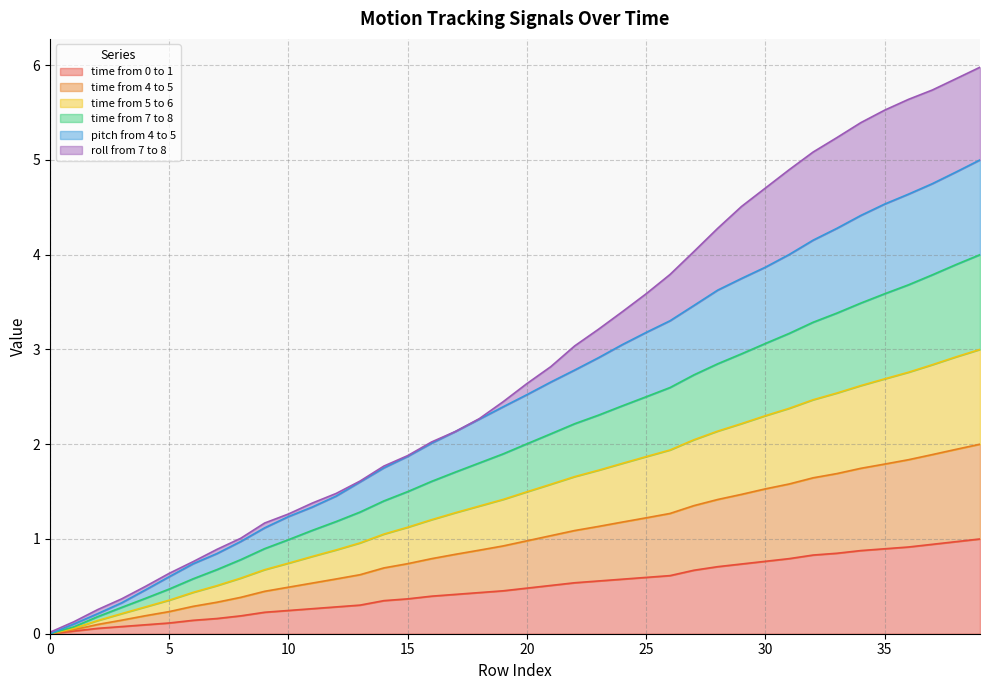

The time from 0 to 1 series shows 0.9 at 35. True or false?

True